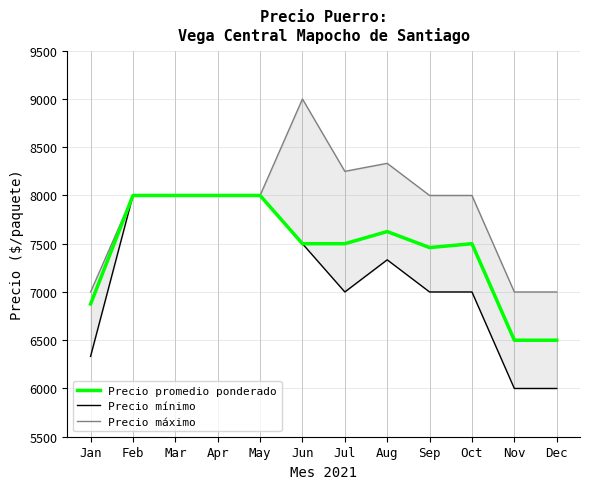

At which label does Precio promedio ponderado reach its peak?

Feb